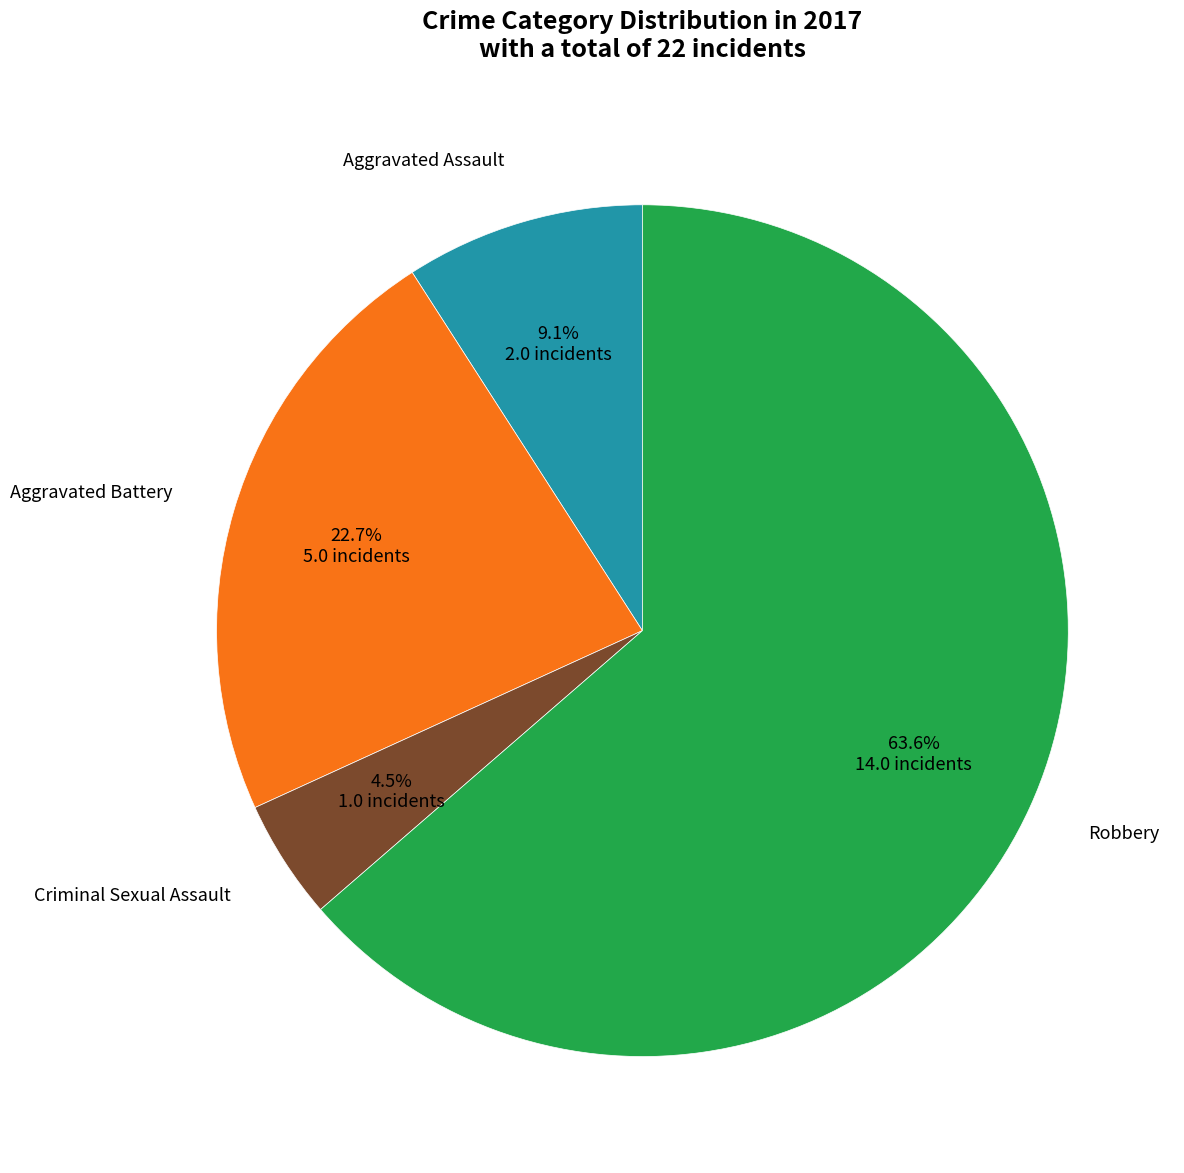

Does any single category account for the majority?

Yes